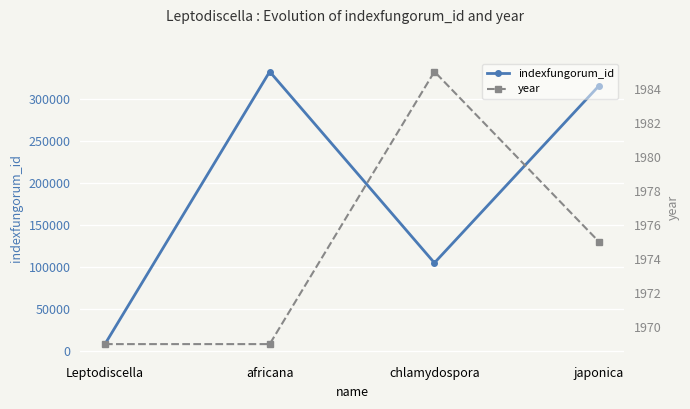

What is the label of the 1st point from the left?

Leptodiscella